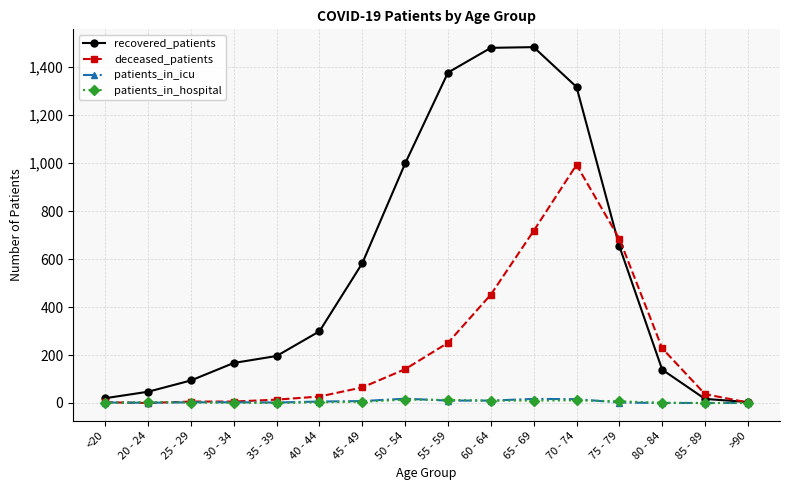

Where is recovered_patients nearest to the value 744?

75 - 79